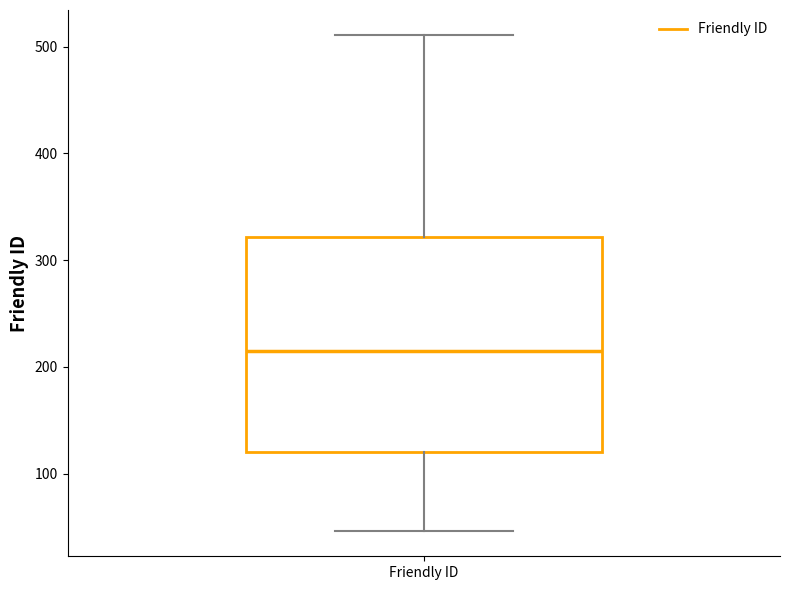

Transcribe this box plot: give where the median line is, the range the box spans, and where the two whiskers end, as read against the y-axis. The values are not printed on the chart, so give them approximately, as read against the axis.

median 220, box 120 to 320, whiskers 50 to 510